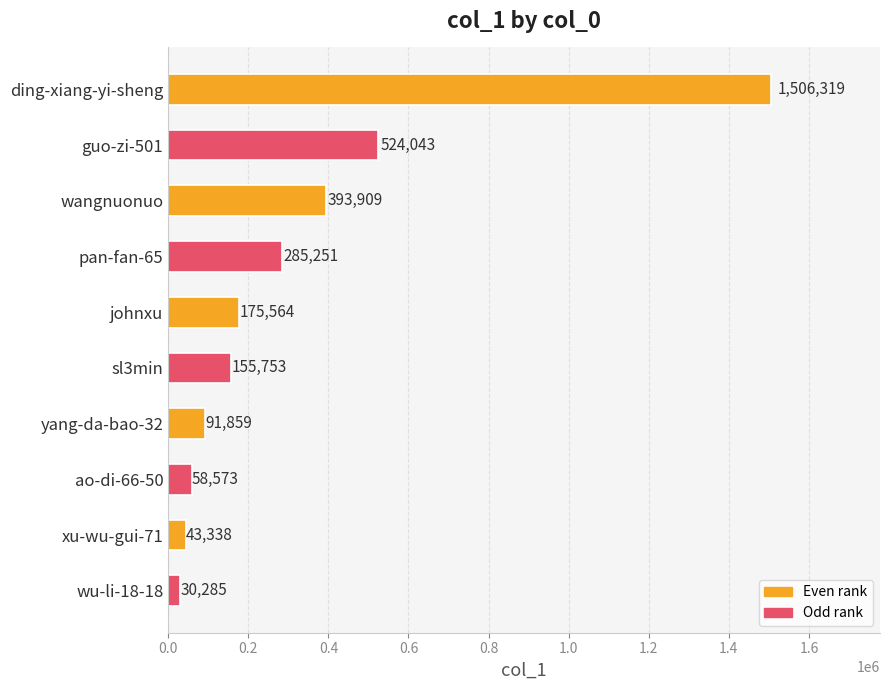

Reading top to bottom, what are all the values shown in this chart?

ding-xiang-yi-sheng=1506319	guo-zi-501=524043	wangnuonuo=393909	pan-fan-65=285251	johnxu=175564	sl3min=155753	yang-da-bao-32=91859	ao-di-66-50=58573	xu-wu-gui-71=43338	wu-li-18-18=30285